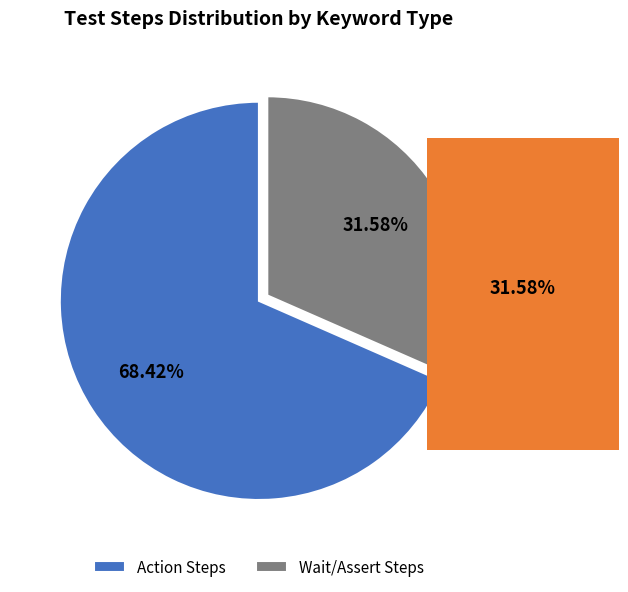

Which slice is the largest?

Action Steps